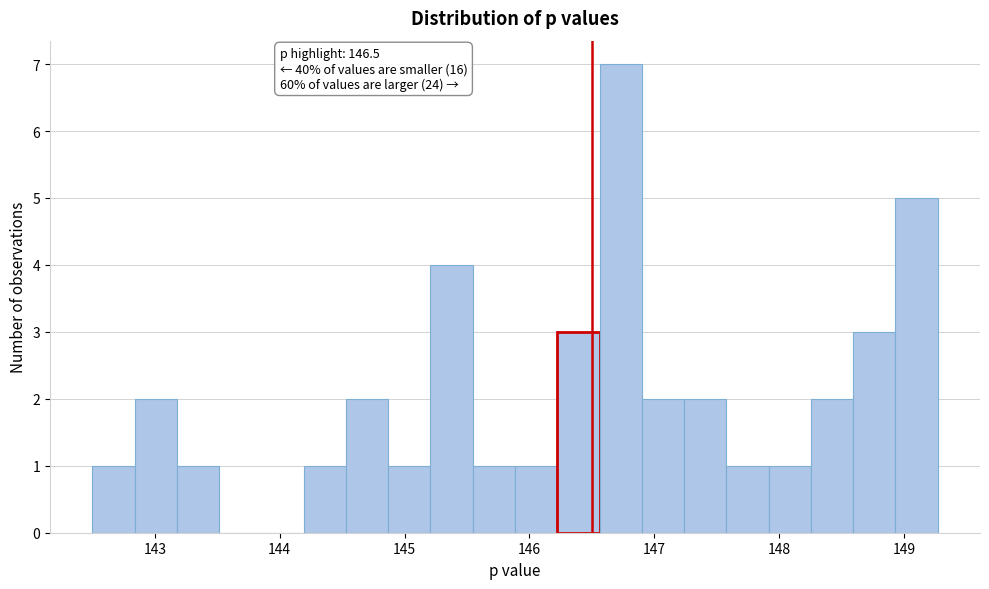

Around what value on the x-axis is the tallest bar? Give the approximate position of its centre, as read against the axis.

146.7